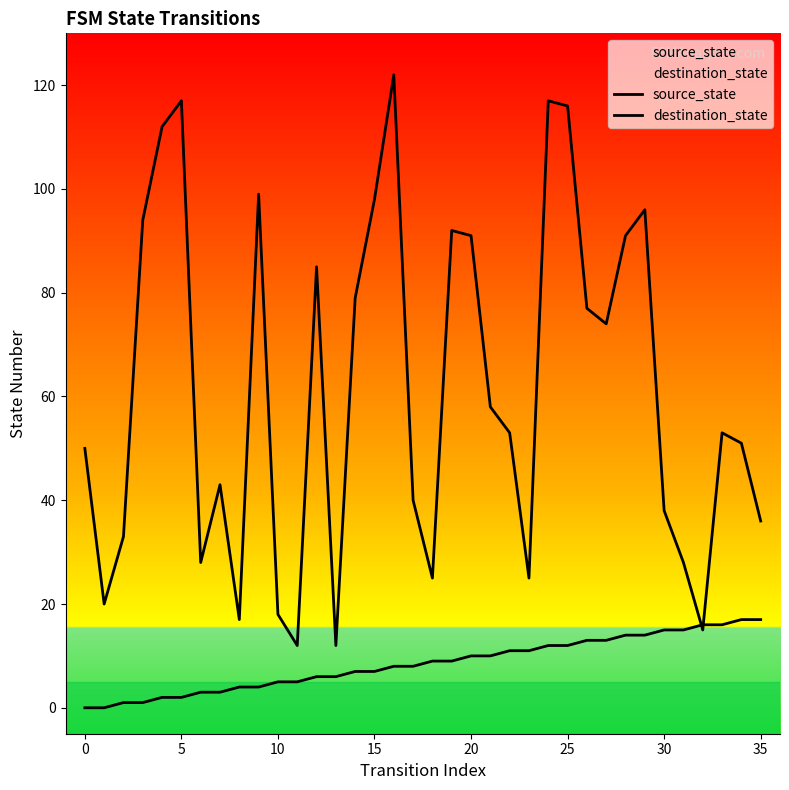

What is the greatest value displayed?

122